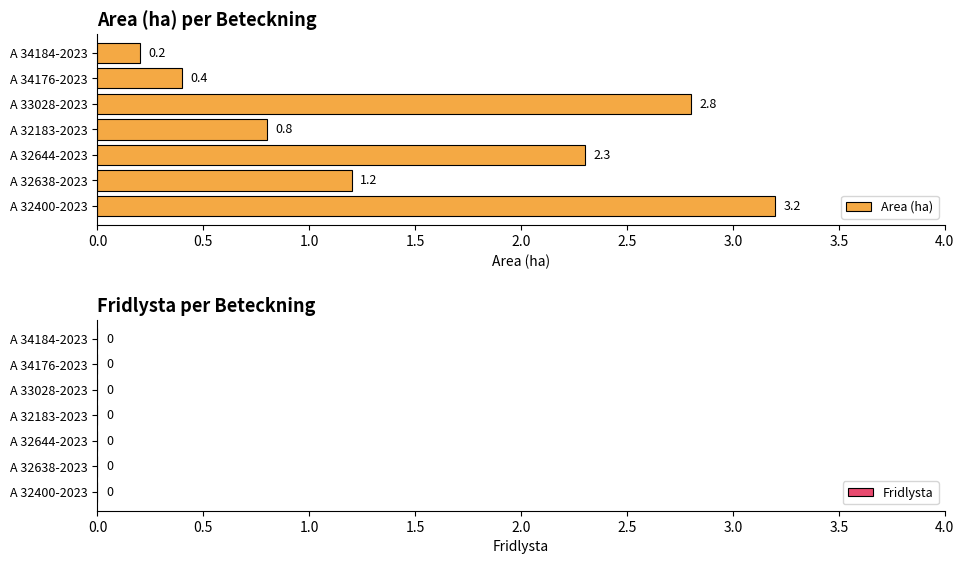

Rank the categories by value from lowest to highest.

A 34184-2023, A 34176-2023, A 32183-2023, A 32638-2023, A 32644-2023, A 33028-2023, A 32400-2023